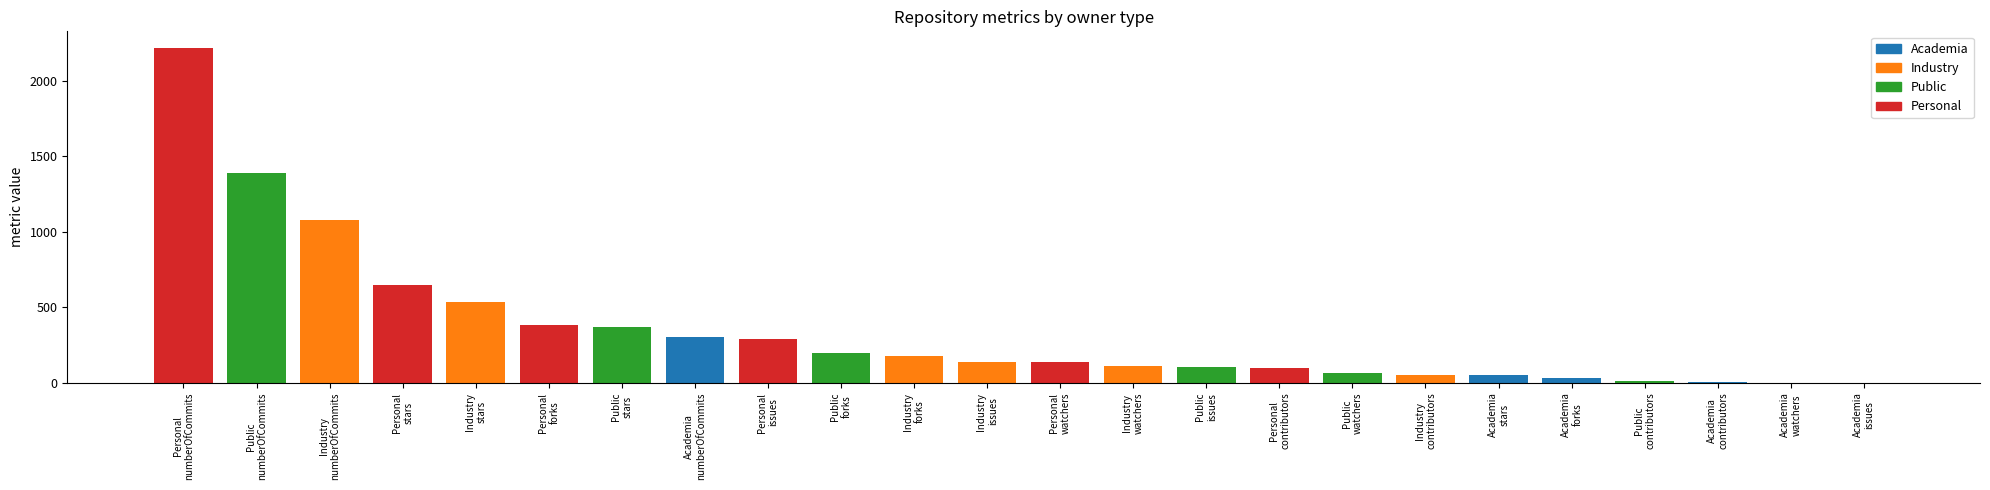

What is the difference between the highest and lowest values at issues?

287